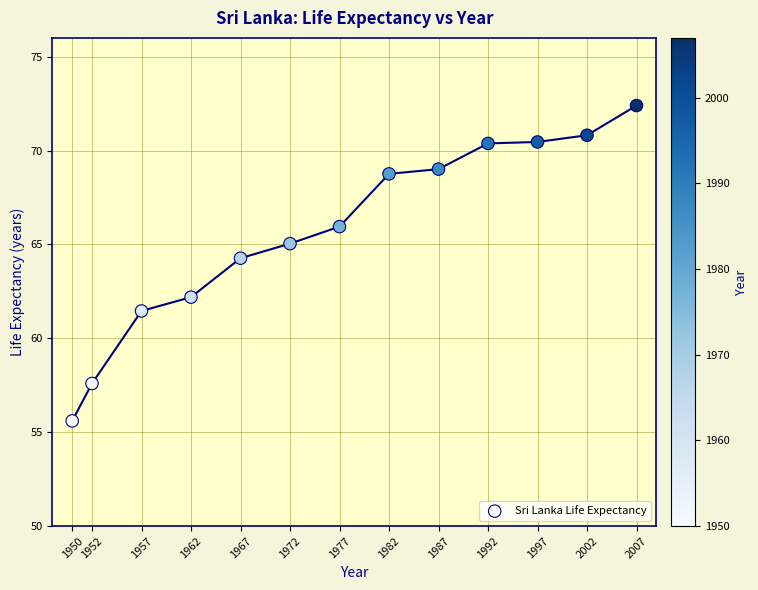

What is the range of X values (max minus min)?

57.0